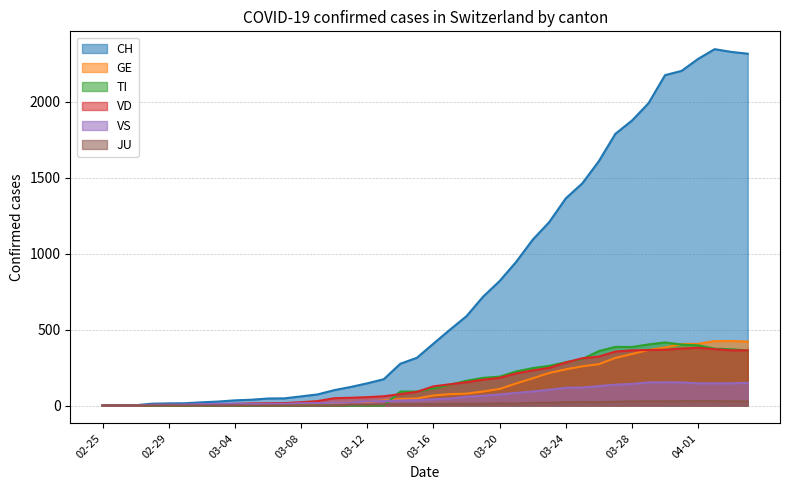

How many intersections are there between TI and VD?

5